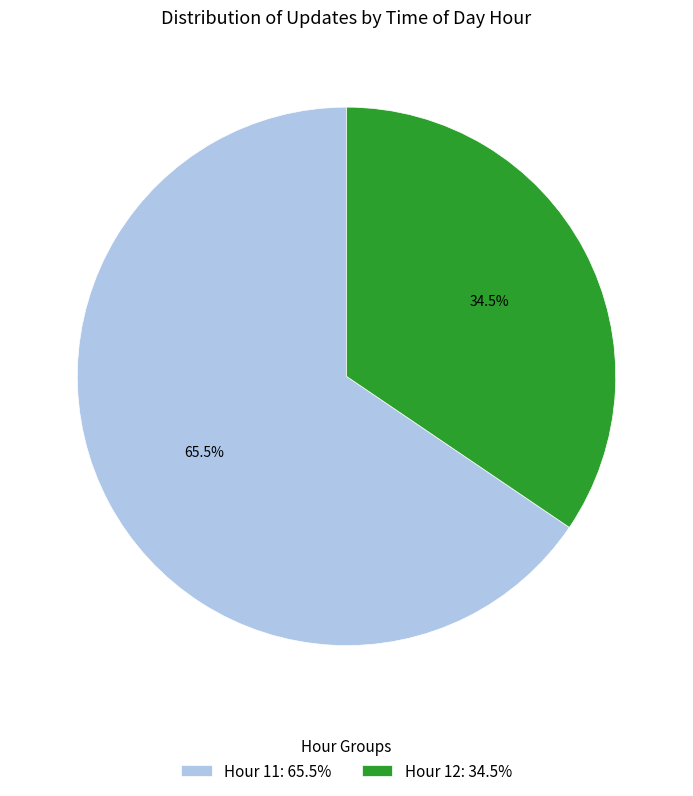

To the nearest percent, what is the combined percentage of Hour 11 and Hour 12?

100%